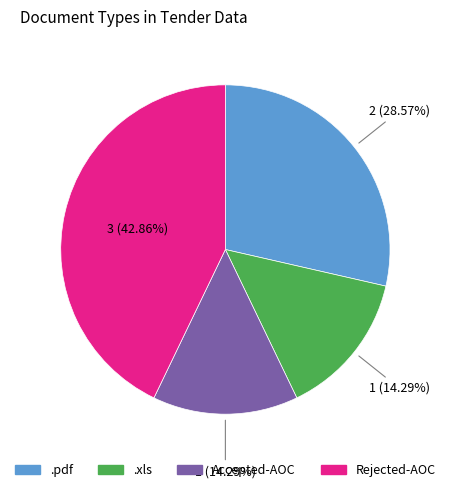

Combined, do Accepted-AOC and .xls account for over 50%?

No